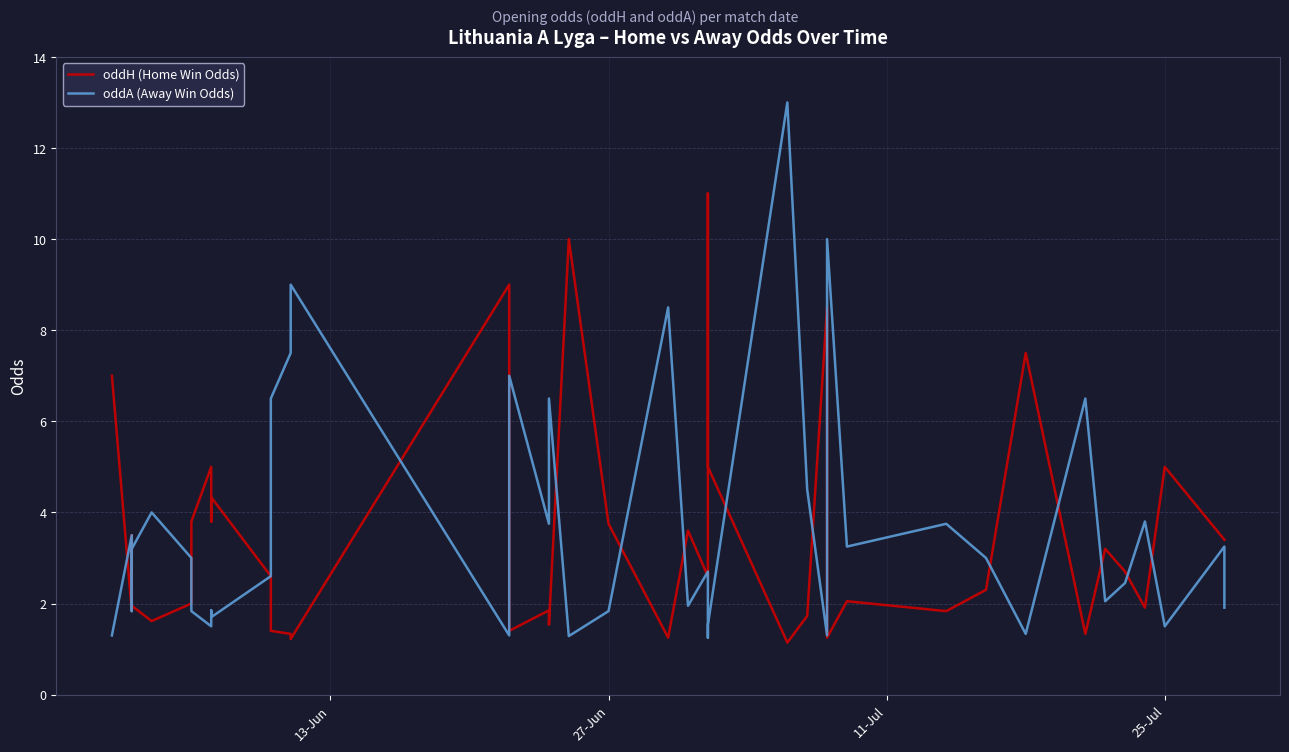

Rank the series by their average value, from lowest to highest.

oddH (Home Win Odds), oddA (Away Win Odds)